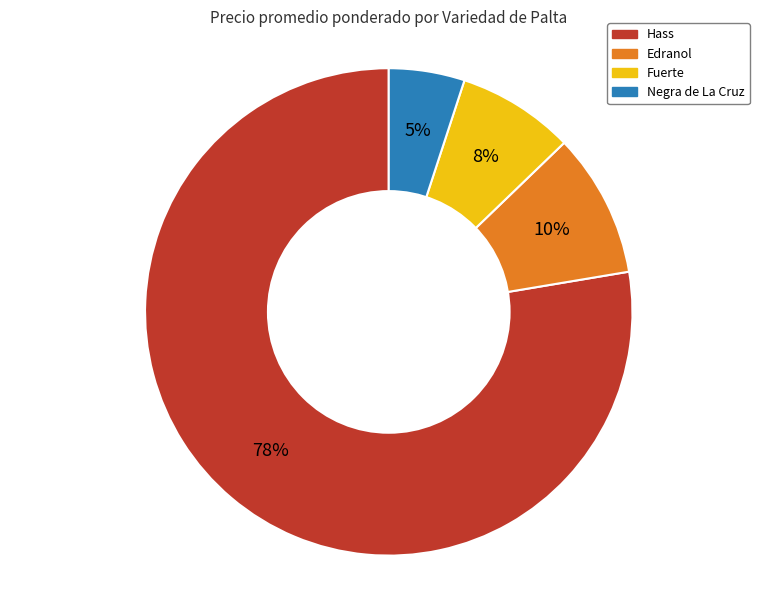

Between Edranol and Fuerte, which is larger?

Edranol